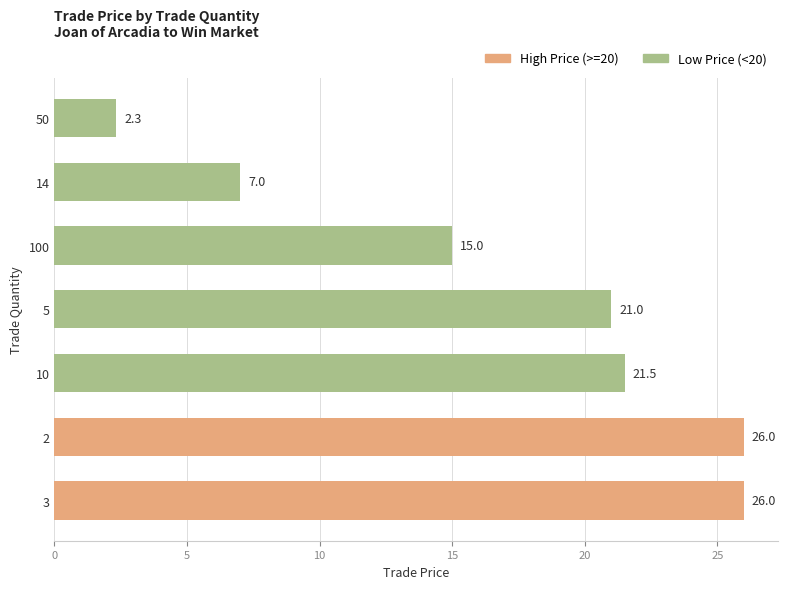

The chart shows a value of 15.0 at 100. True or false?

True